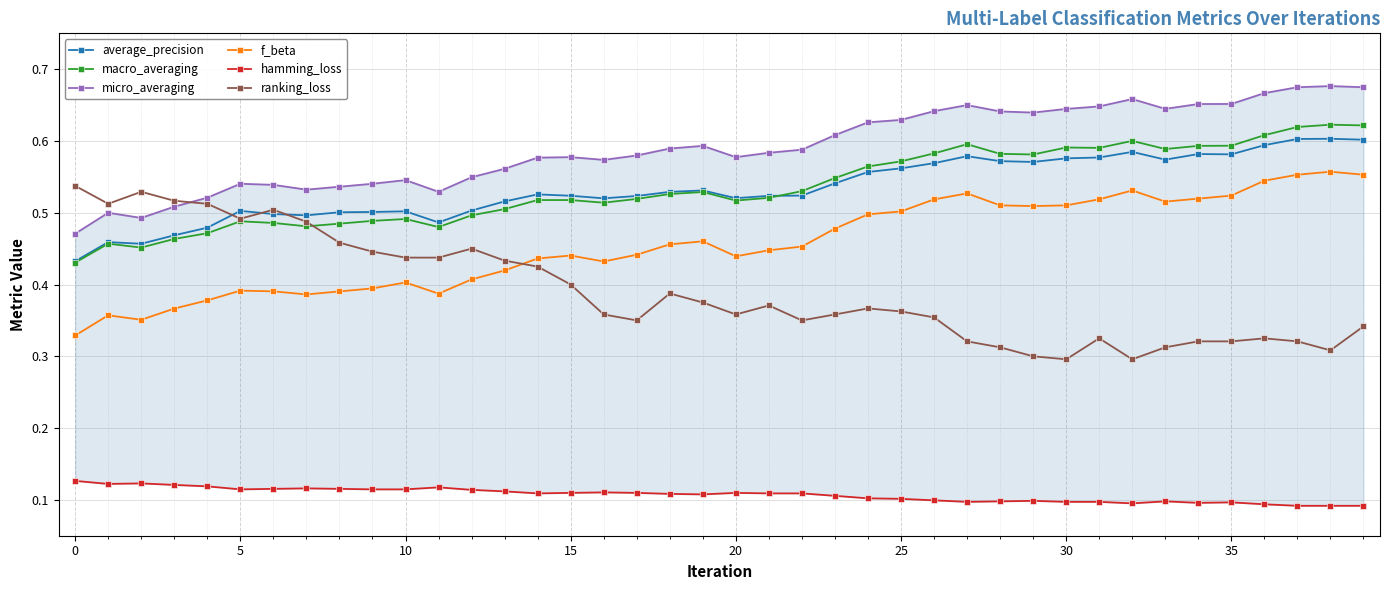

In hamming_loss, how many points are lower than both neighbors (excluding endpoints)?

7